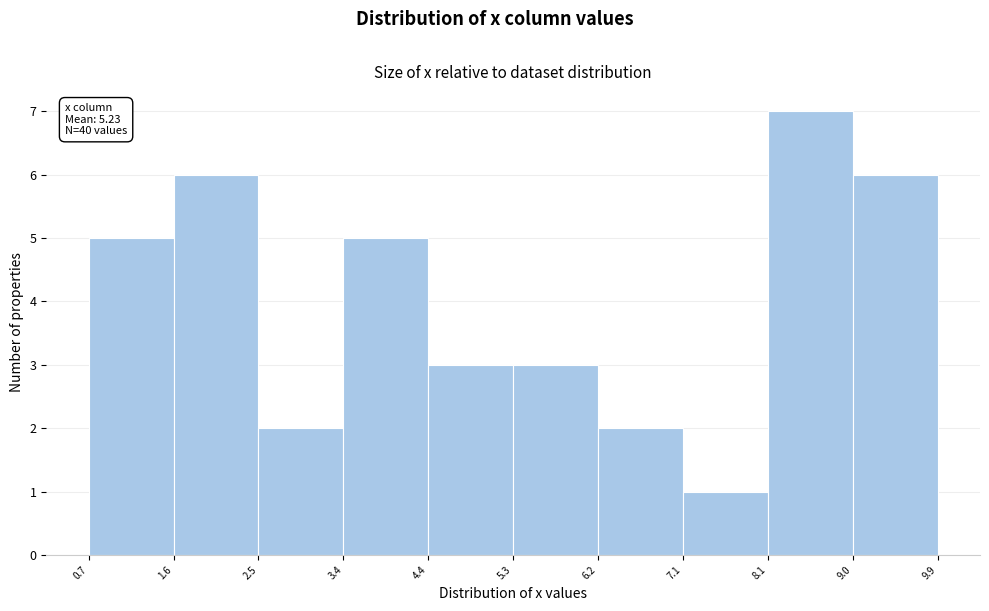

Over which range of the x-axis is the bar tallest?

8.1 to 9.0